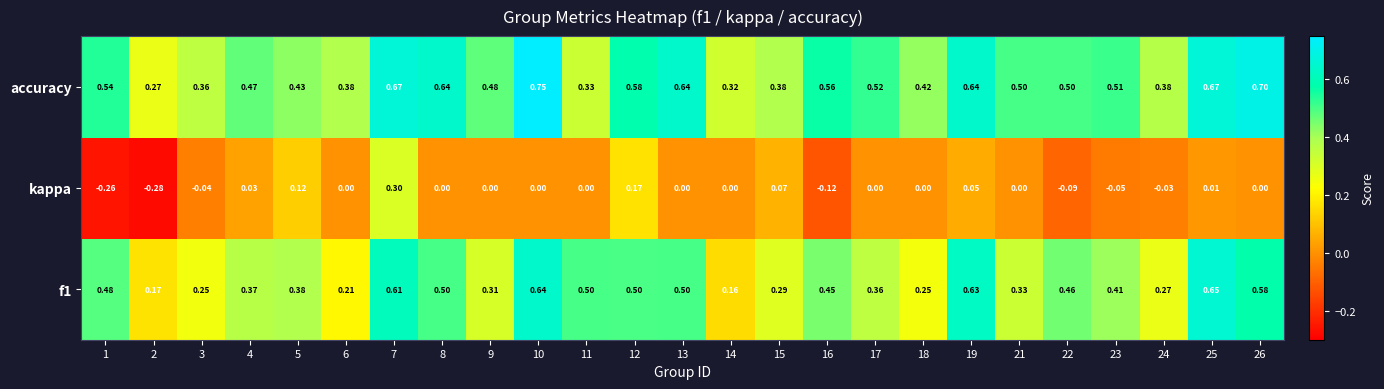

Is the value of kappa at 26 greater than the value of accuracy at 6?

No